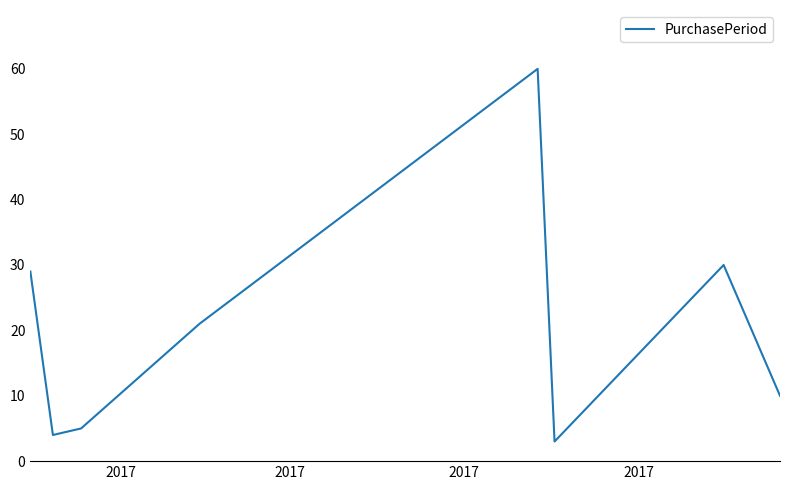

What is the minimum value shown in the chart?

3